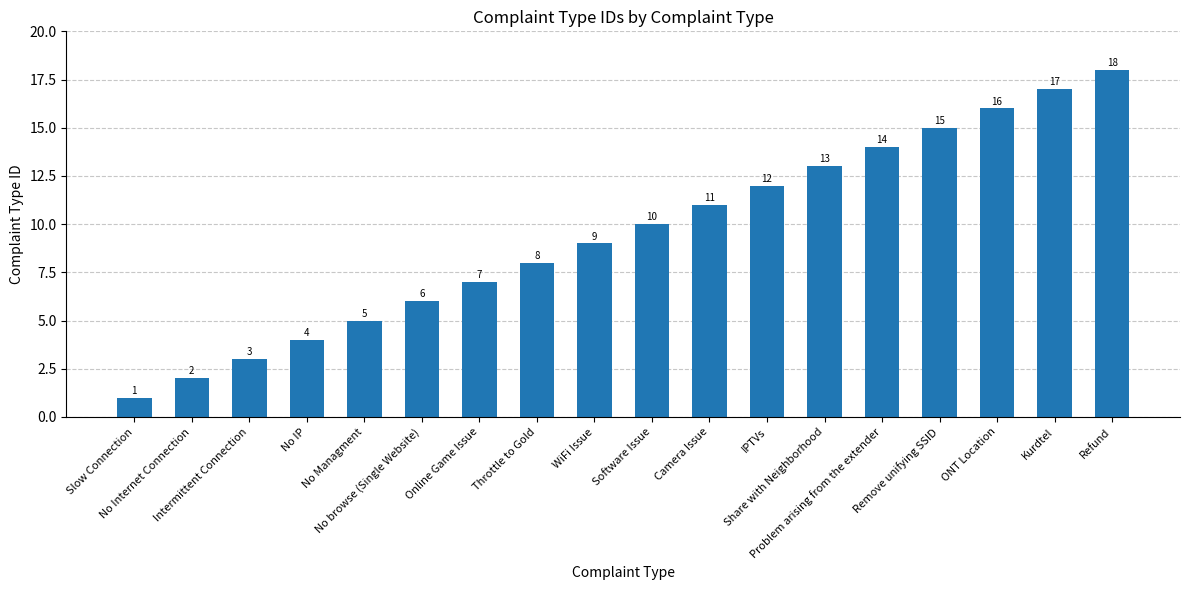

Reading right to left, transcribe all the data shown in this chart.

Refund=18	Kurdtel=17	ONT Location=16	Remove unifying SSID=15	Problem arising from the extender=14	Share with Neighborhood=13	IPTVs=12	Camera Issue=11	Software Issue=10	WiFi Issue=9	Throttle to Gold=8	Online Game Issue=7	No browse (Single Website)=6	No Managment=5	No IP=4	Intermittent Connection=3	No Internet Connection=2	Slow Connection=1